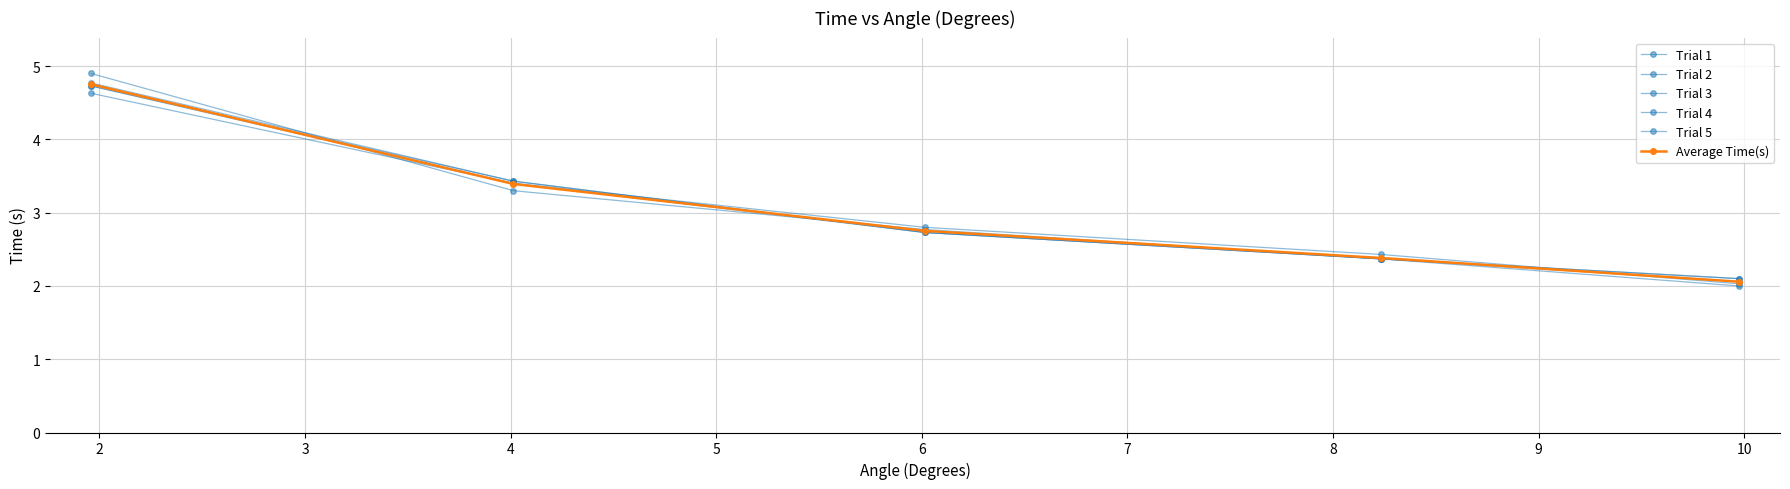

Is this an area chart (filled region under the line)?

No